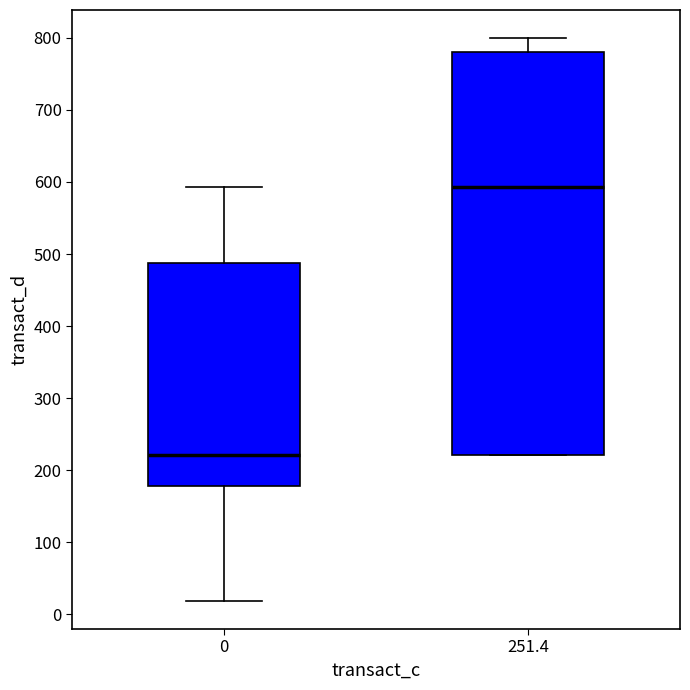

Reading left to right, transcribe this box plot: for each box, give where its median line is, the range the box spans, and where its two whiskers end, as read against the y-axis. The values are not printed on the chart, so give them approximately, as read against the axis.

0: median 220, box 180 to 490, whiskers 20 to 590
251.4: median 590, box 220 to 780, whiskers 220 to 800